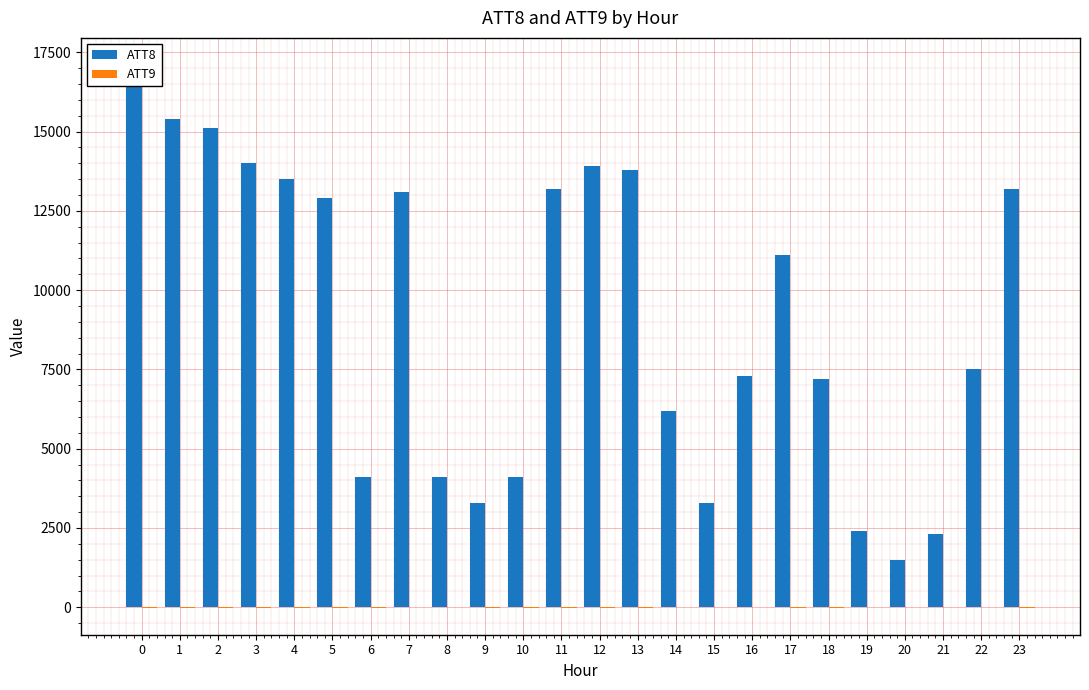

Rank the series at 15 from lowest to highest value.

ATT9, ATT8